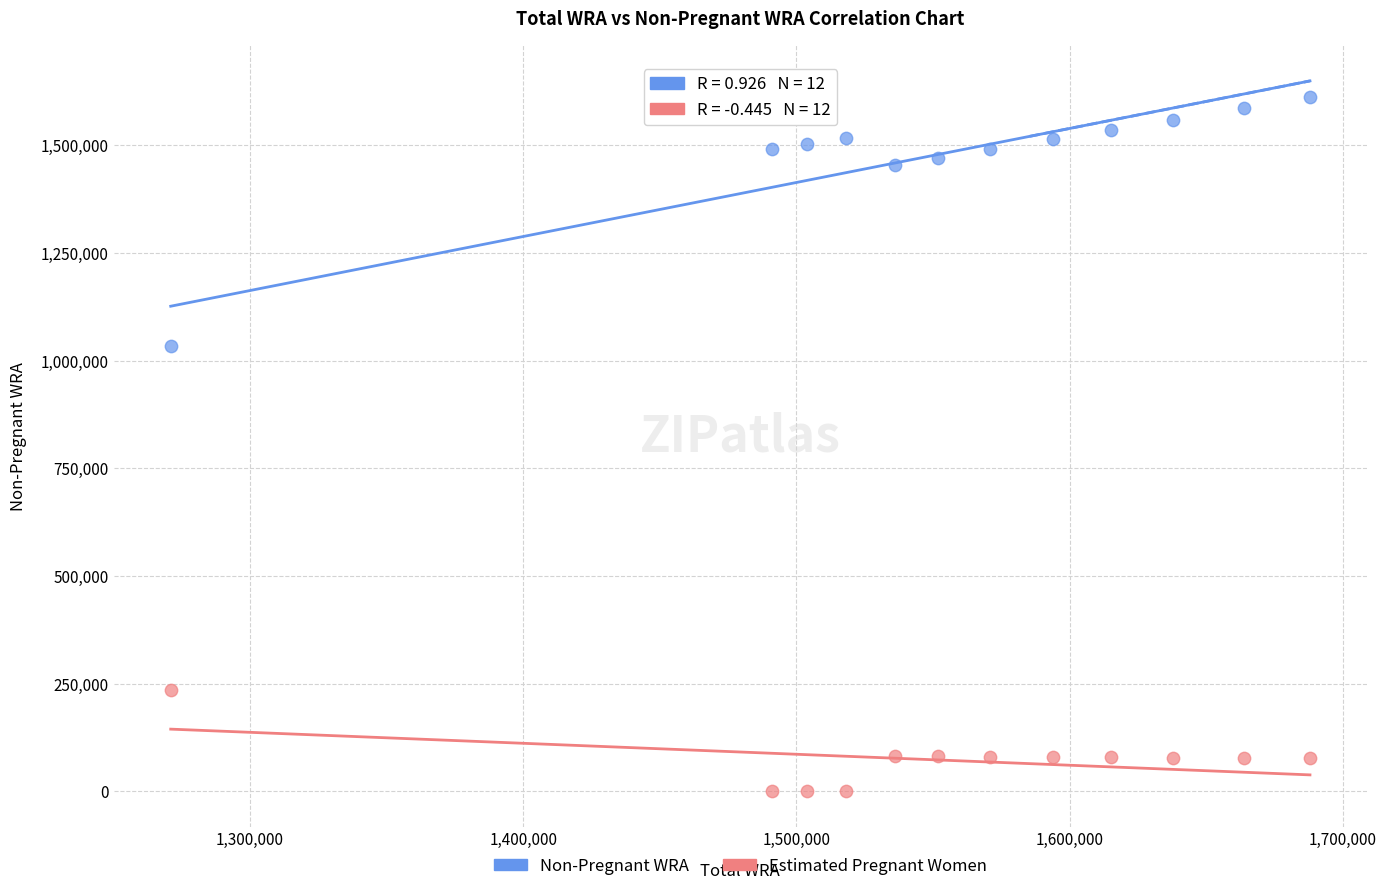

Across all series, what Y value is closest to 805862?

1035101.9